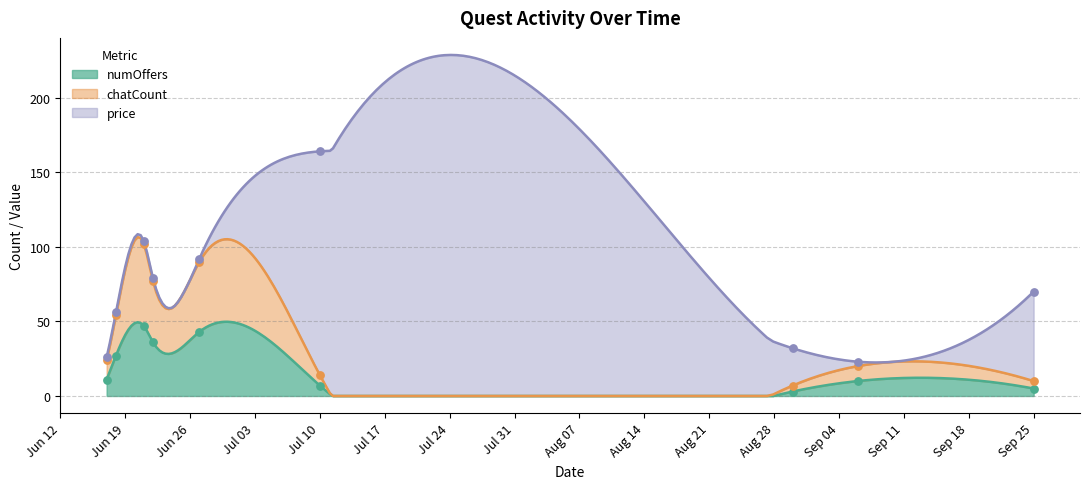

What is the maximum value for numOffers?

49.8